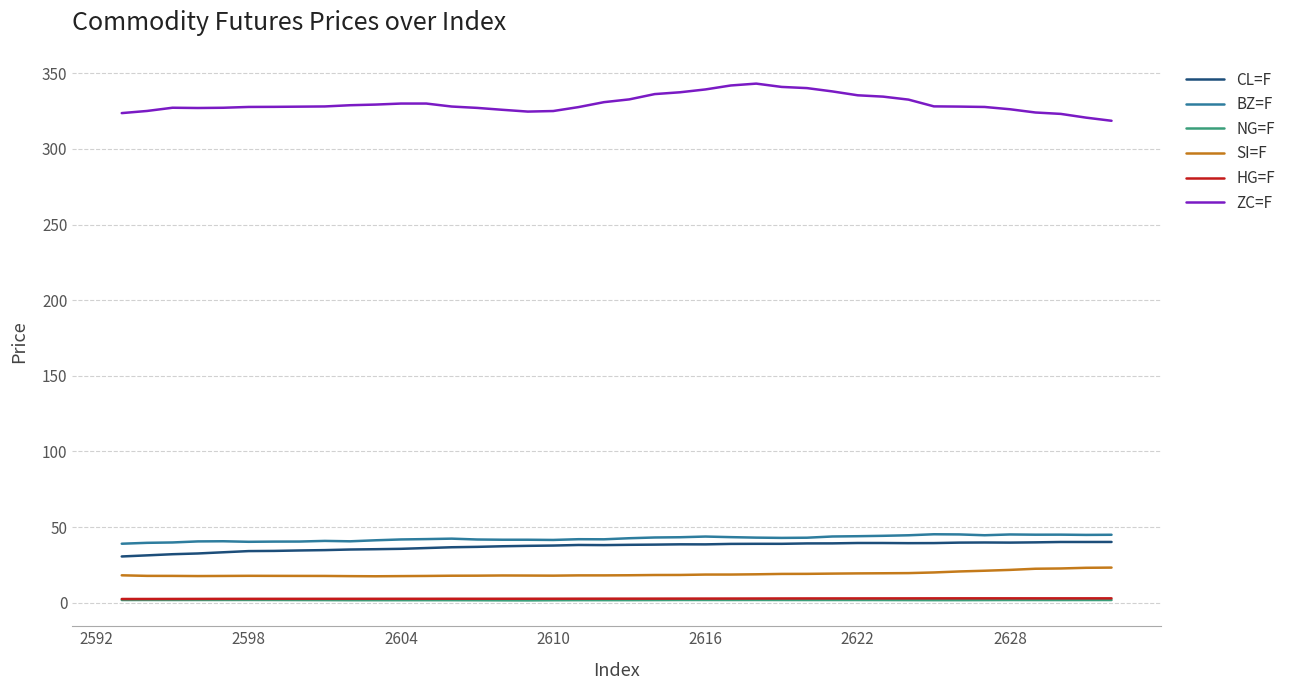

What is the highest value of the ZC=F series?

343.2